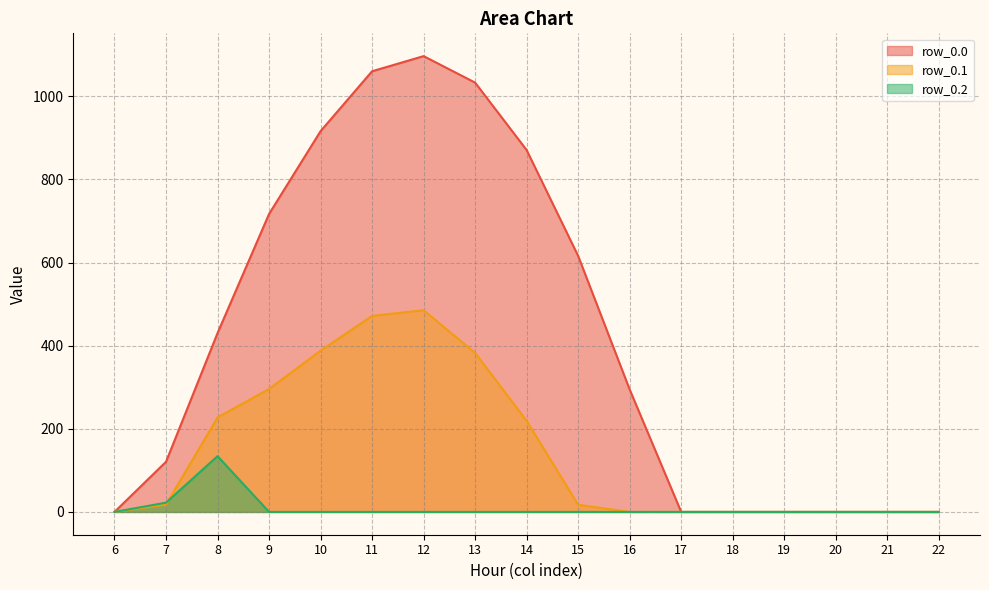

At which category does row_0.1 reach its first local peak?

12